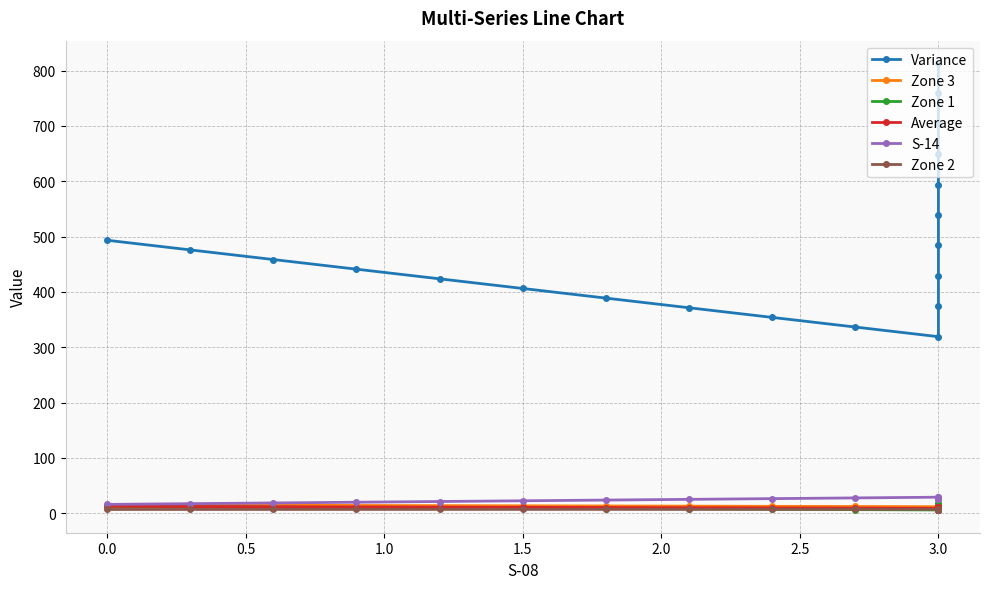

What is the label of the 16th point from the right?

1.5